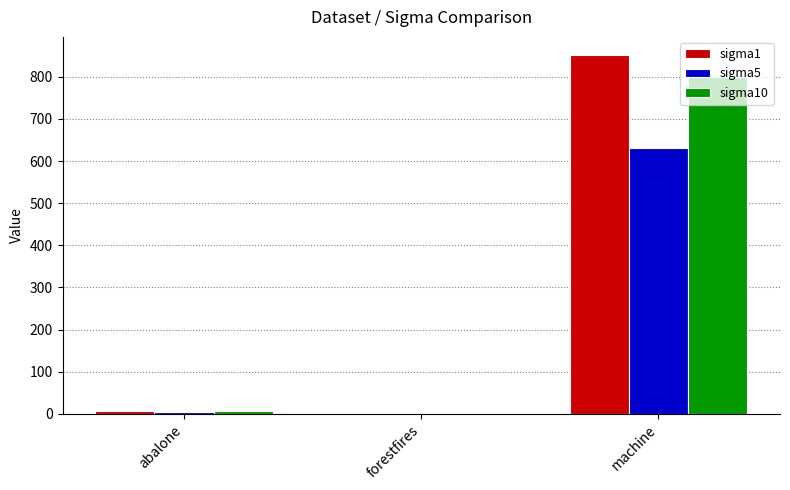

Is it true that sigma5 equals 239.9 at machine?

False